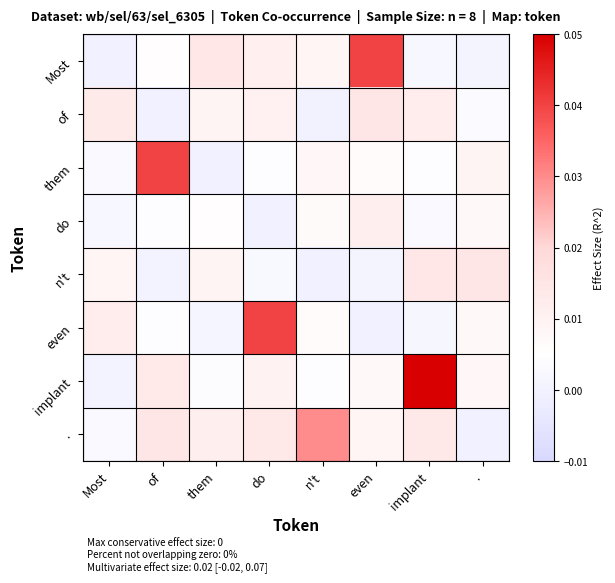

At which category is the sum across all series the highest?

implant